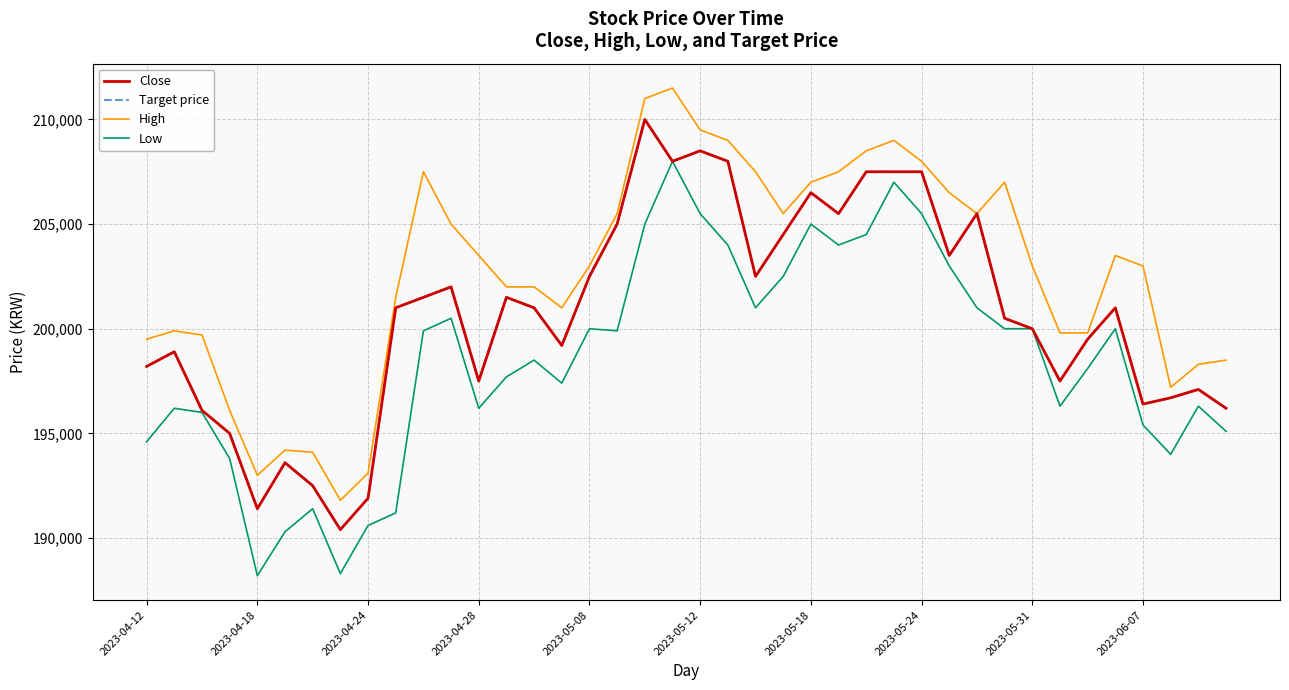

True or false: Target price and Close cross at least once.

False